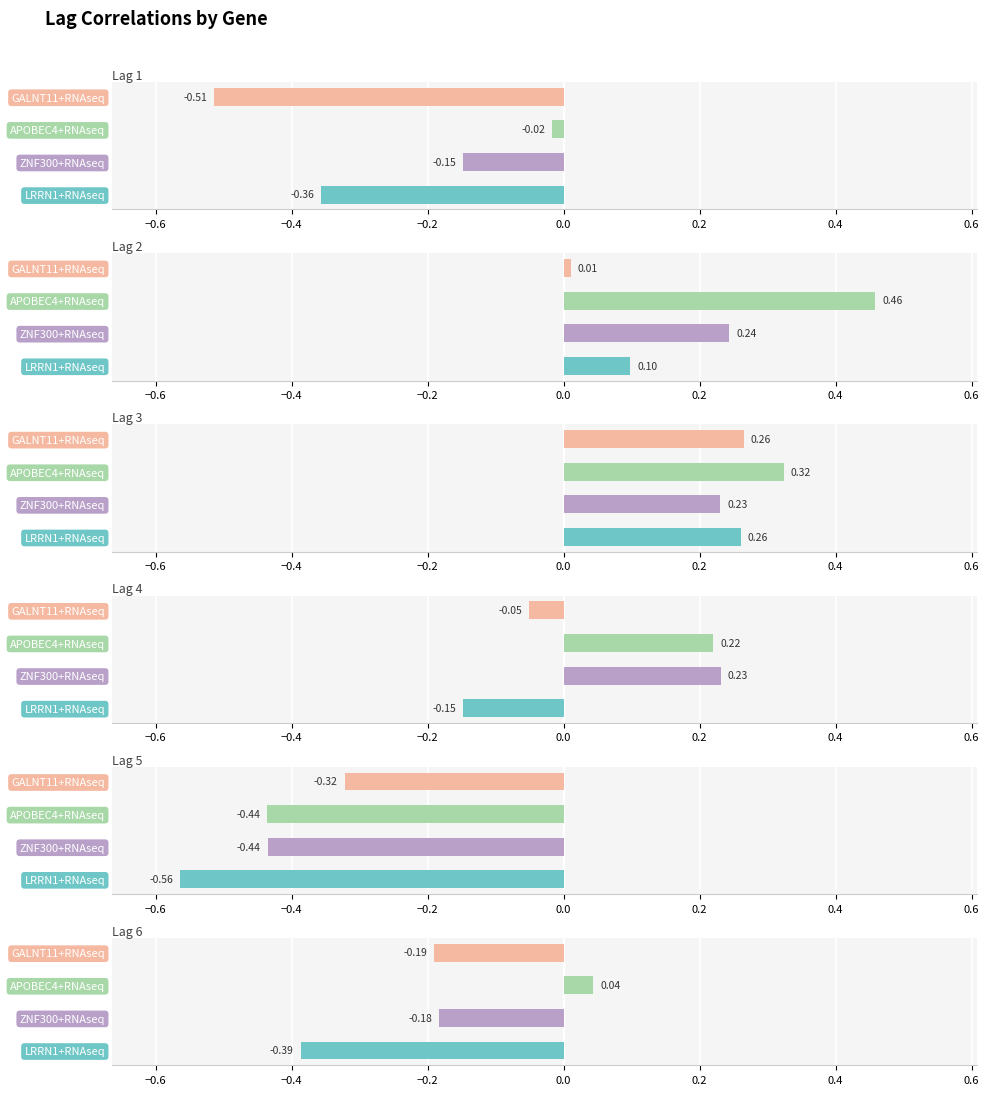

The value of Lag 1 at GALNT11+RNAseq is -0.5. True or false?

True